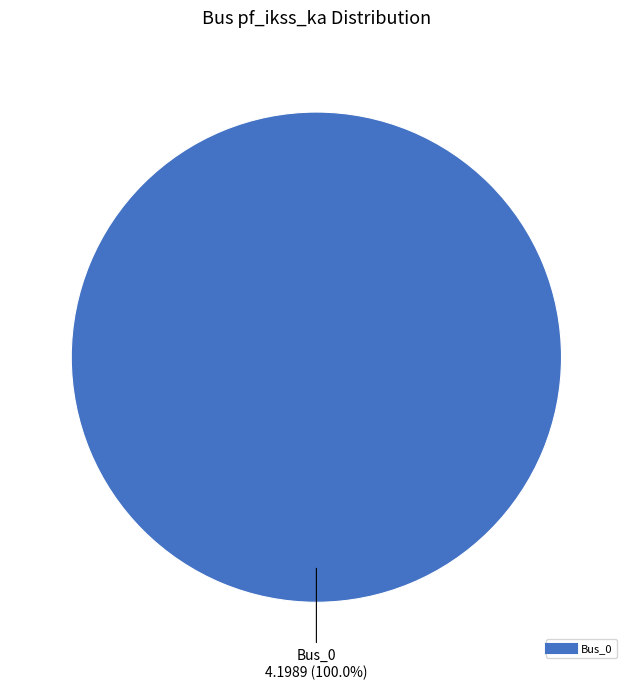

Does any single category account for the majority?

Yes